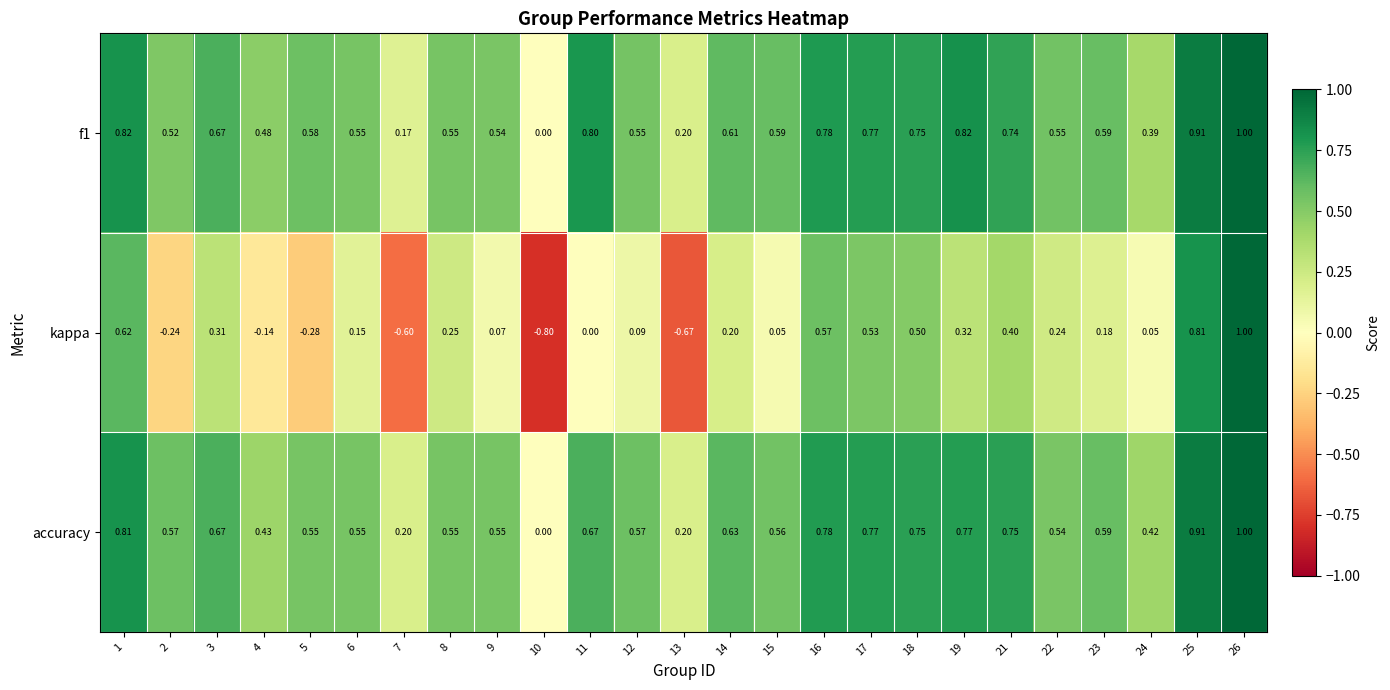

Which series has the largest range (max minus min)?

kappa